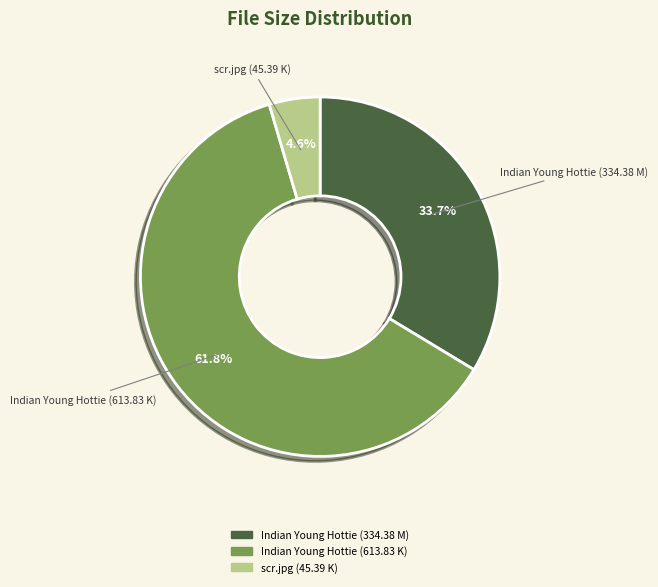

Is it true that scr.jpg (45.39 K) is 5% of the pie?

True